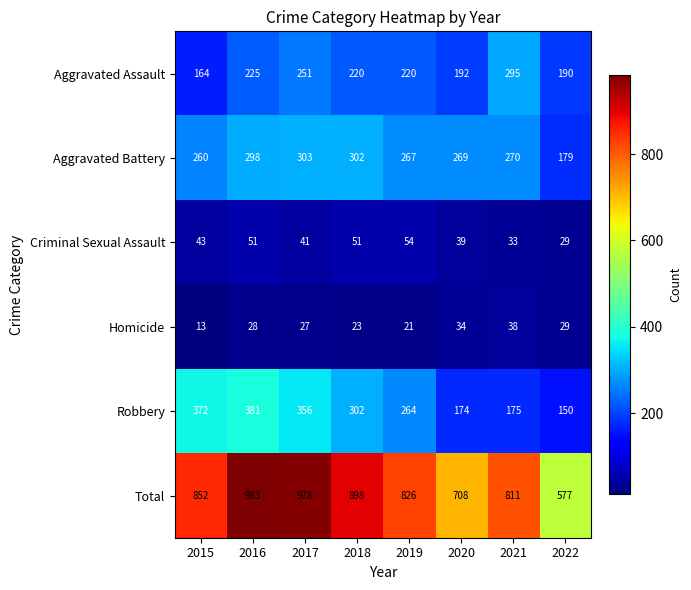

What is the difference between the maximum and minimum values in the Homicide series?

25